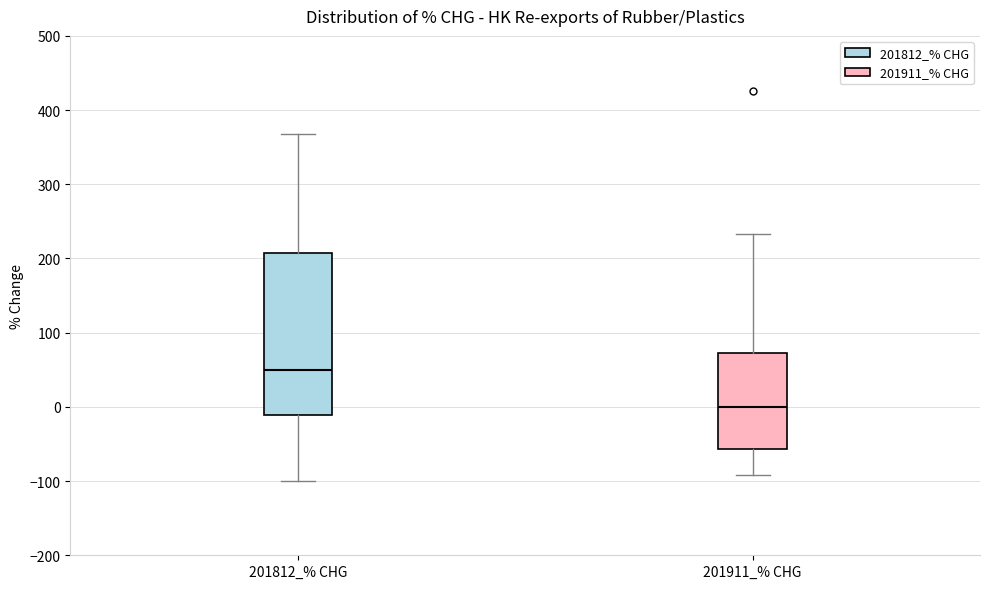

Which box has the lowest median line?

201911_% CHG